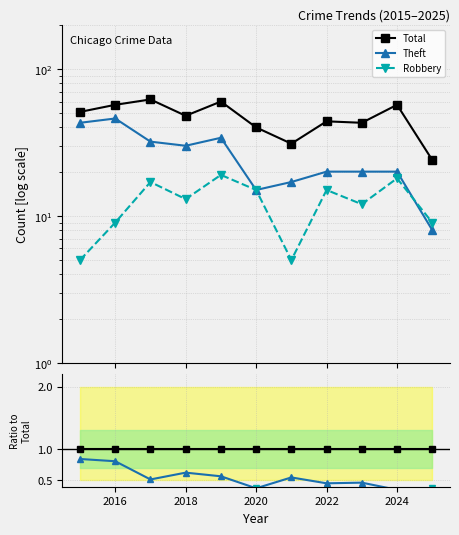

True or false: Theft has more than 1 points higher than both neighbors.

True